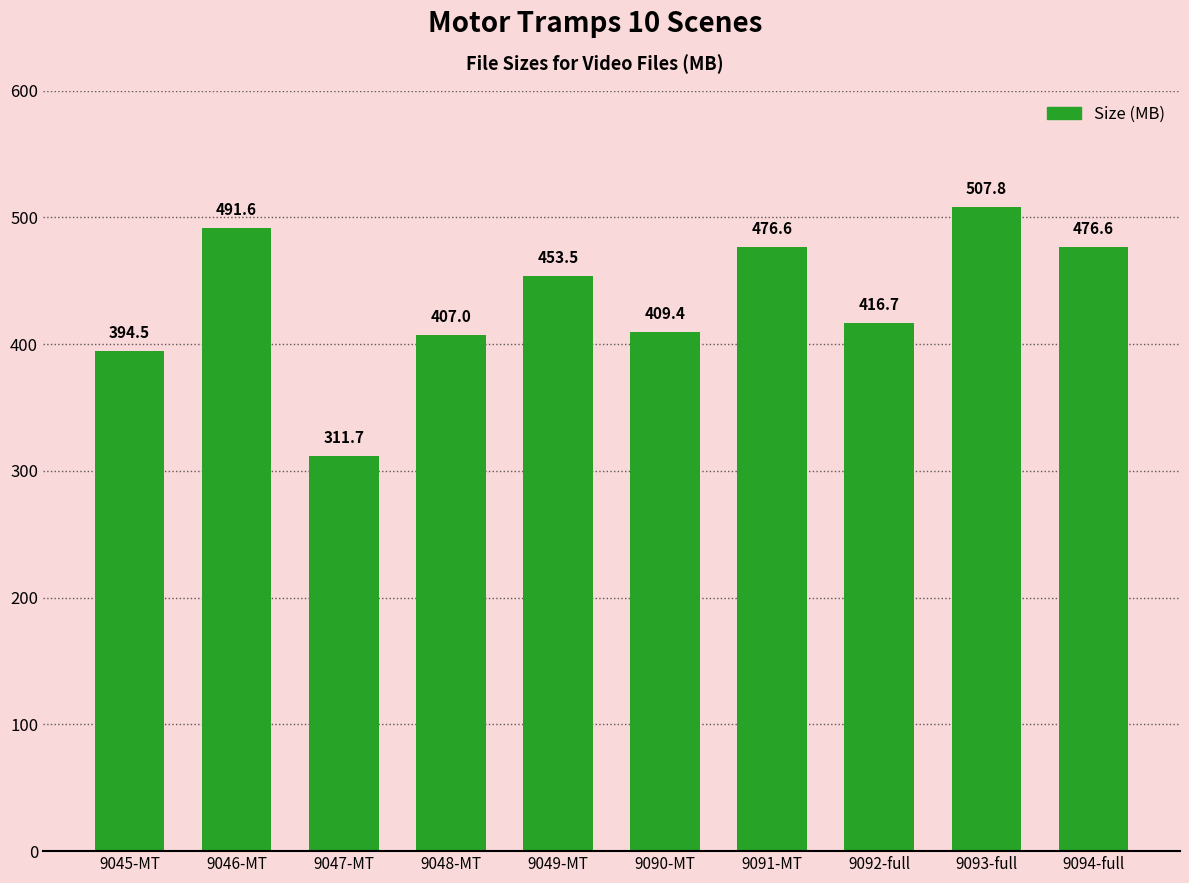

Approximately how many times larger is the value at 9091-MT compared to 9047-MT?

1.5